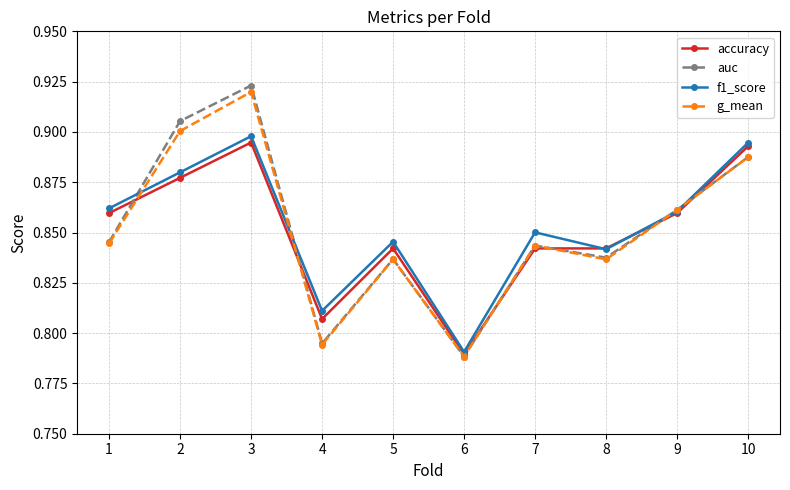

What is the sum of the accuracy values at 4 and 8?

1.6